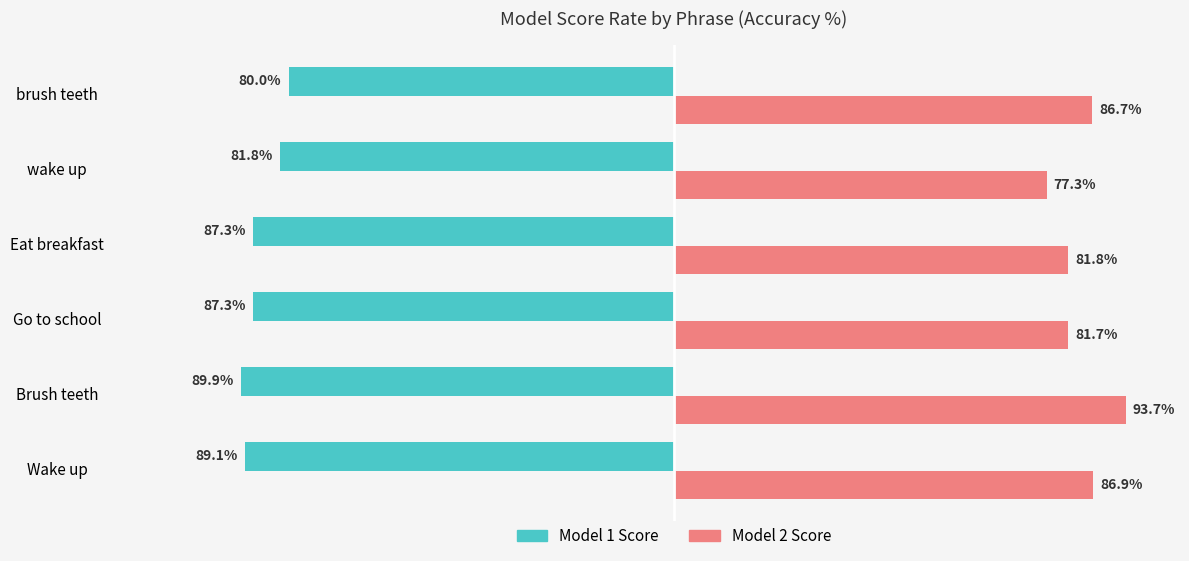

Which series has the largest range (max minus min)?

Model 2 Score